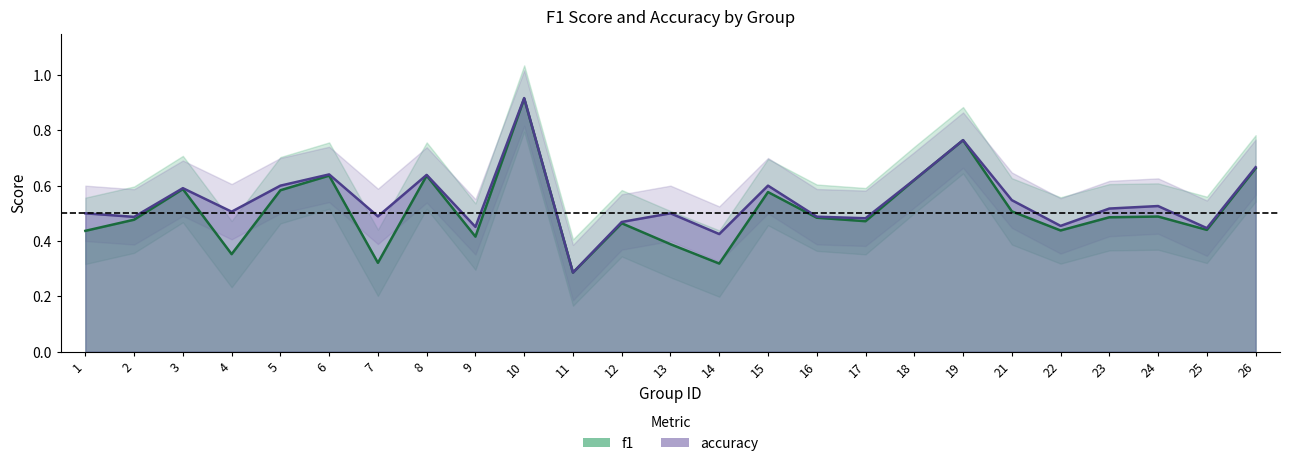

In accuracy, how many points are lower than both neighbors (excluding endpoints)?

9